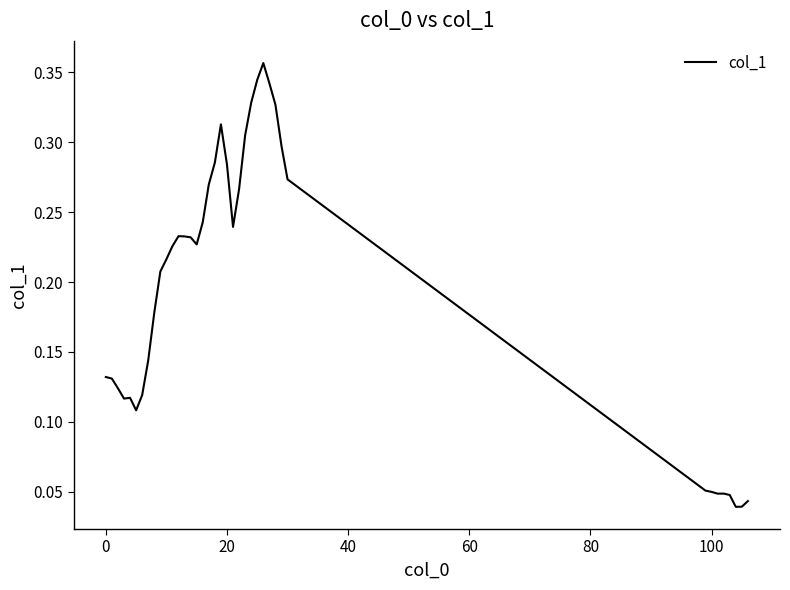

Does the chart have visible grid lines?

No